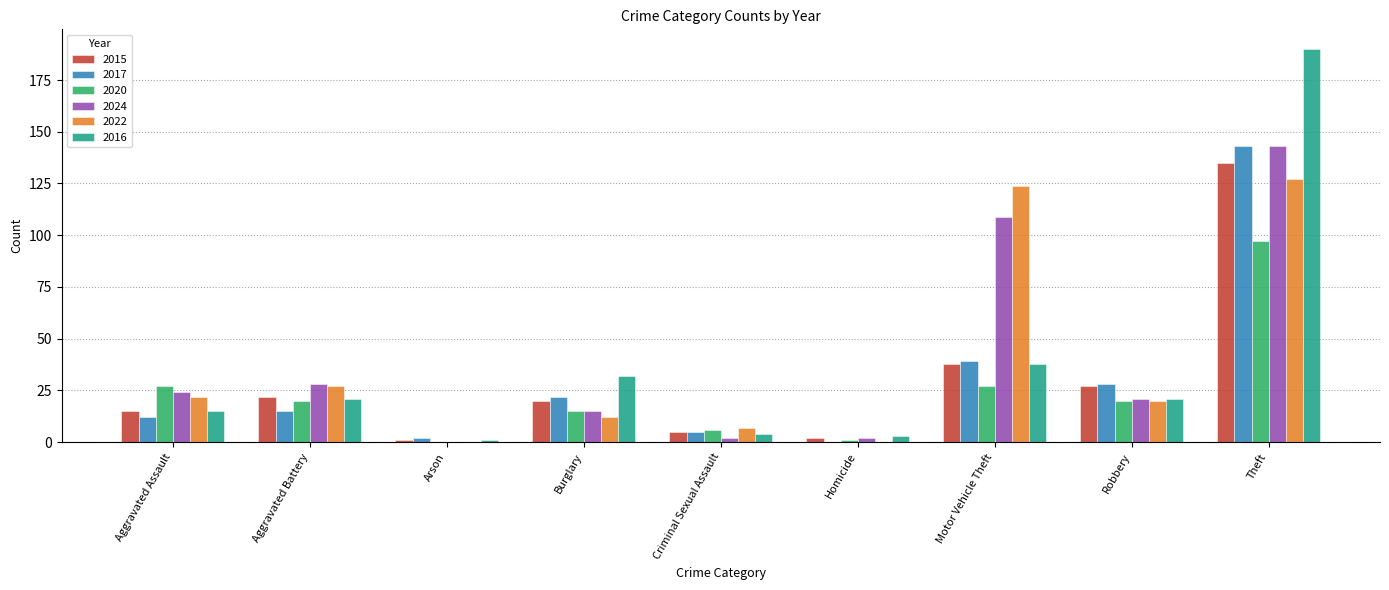

Are the bars grouped side by side (vs. stacked)?

Yes